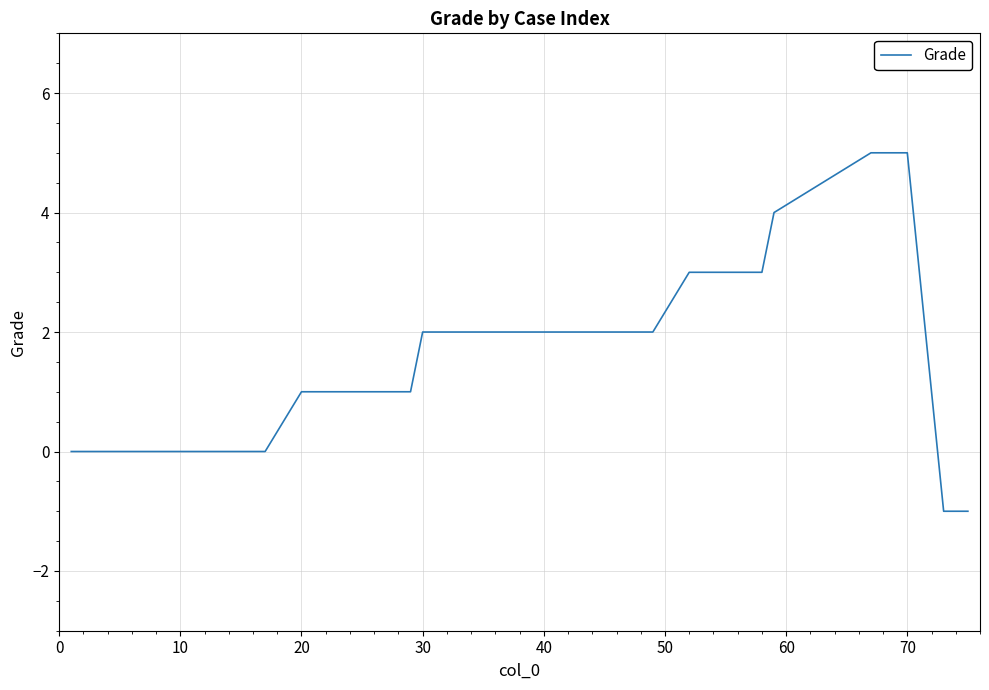

Reading right to left, transcribe all the data shown in this chart.

-1	-1	-1	5	5	4	3	3	2	2	2	1	1	1	0	0	0	0